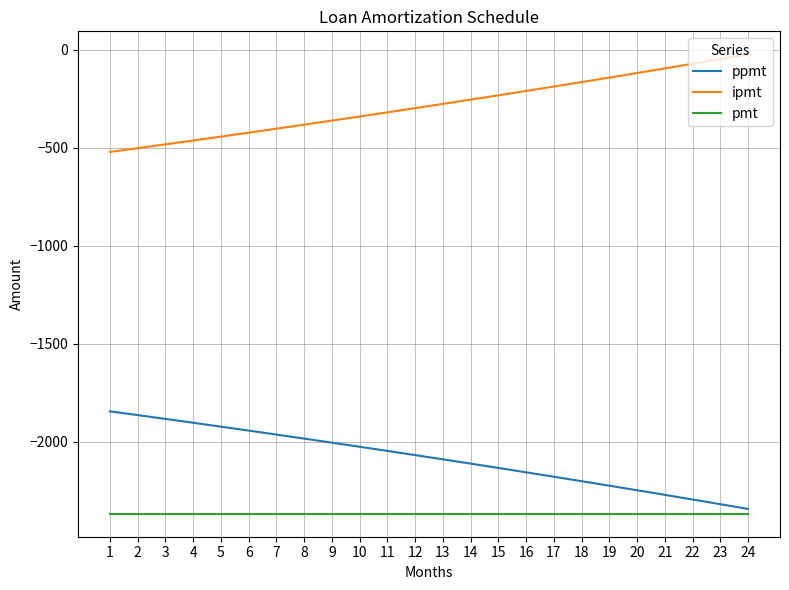

Is it true that ipmt equals -564.3 at 9?

False